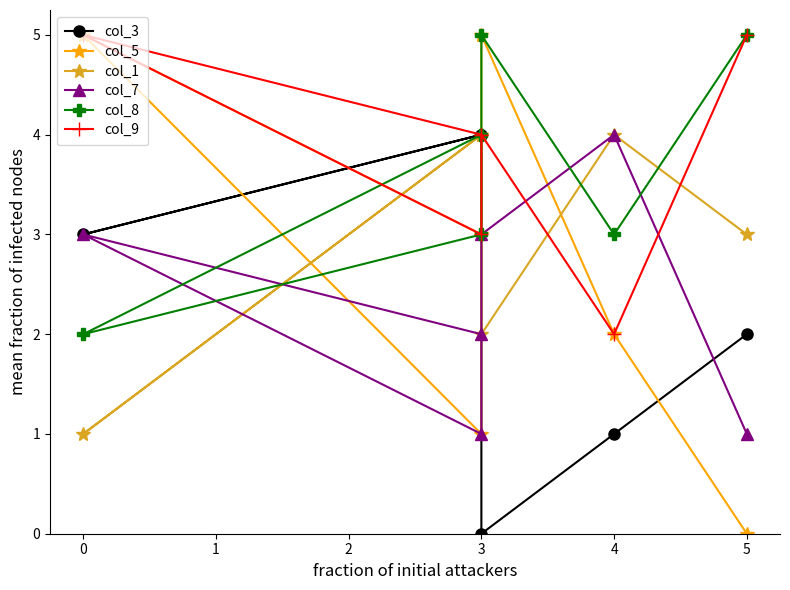

What is the sum of the col_5 values at 0 and 3?

6